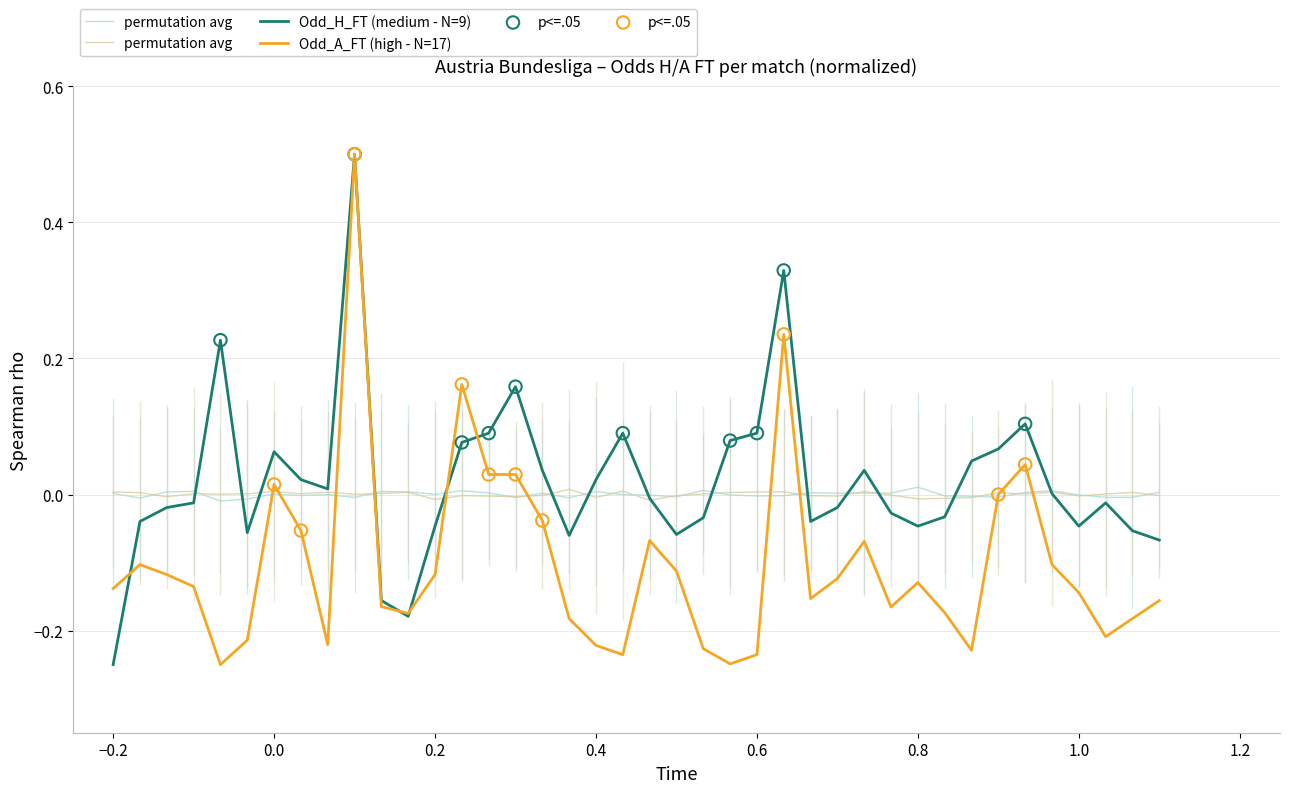

Is the value of Odd_A_FT at 30 greater than the value of Odd_H_FT at 8?

No